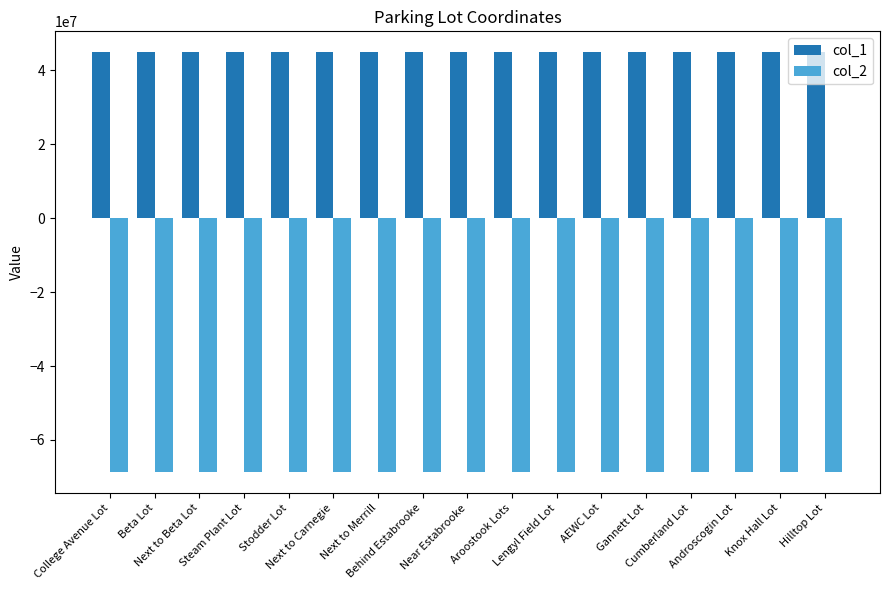

At which label does col_2 first exceed -68669323?

Near Estabrooke